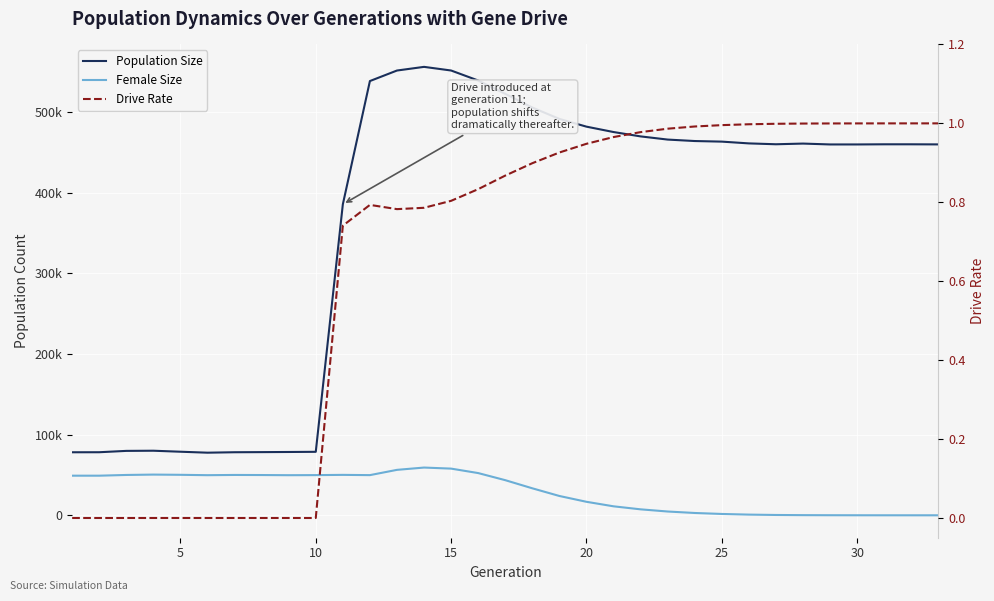

True or false: Female Size and Population Size intersect in this chart.

False